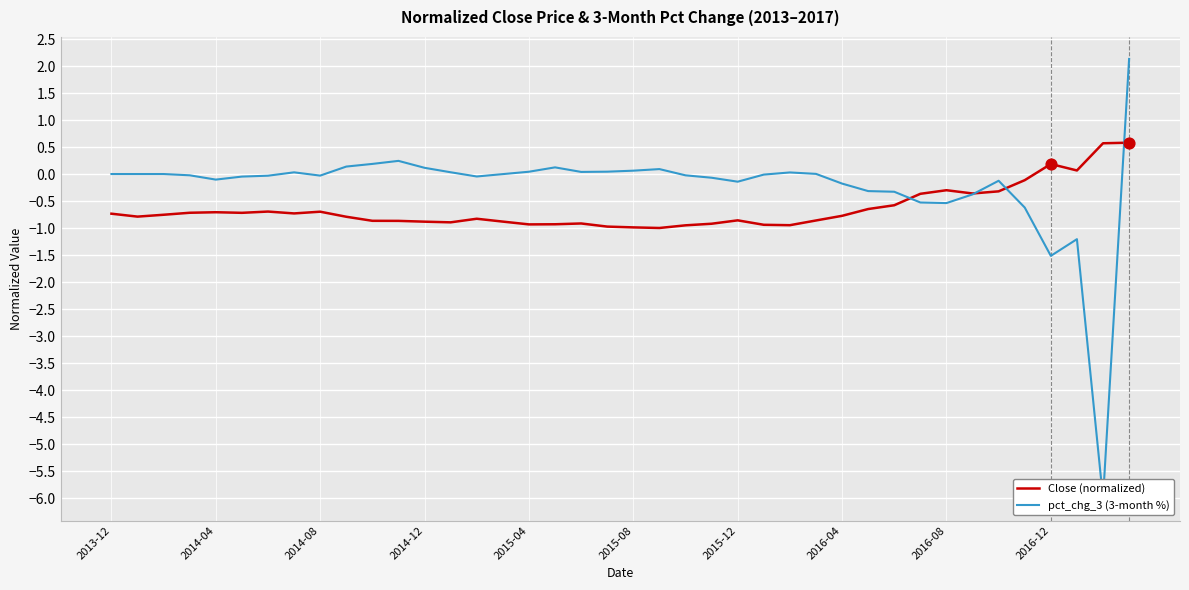

At which category is the sum across all series the highest?

39